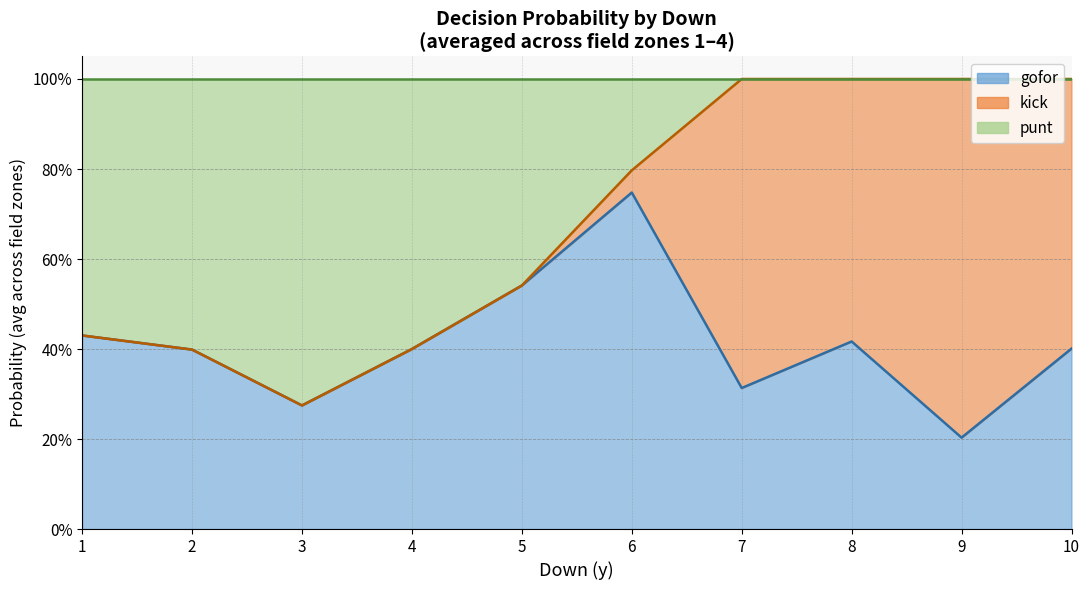

What are all the series names shown in the legend?

gofor, kick, punt